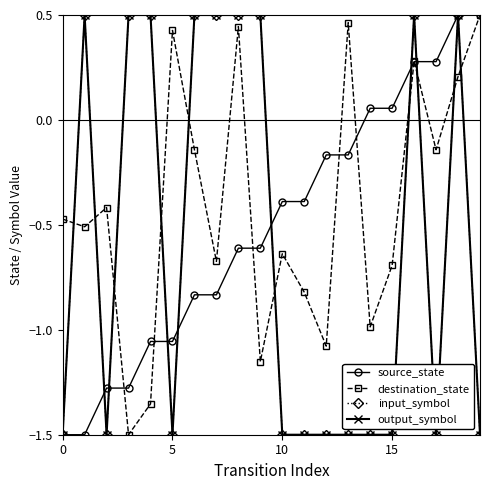

True or false: source_state and input_symbol intersect in this chart.

True